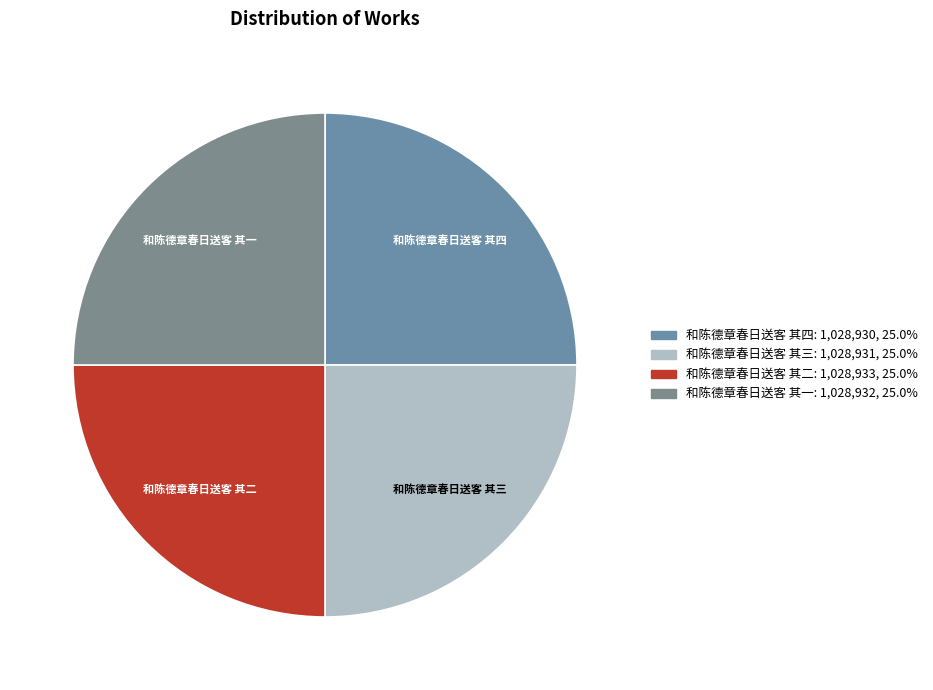

True or false: 和陈德章春日送客 其三 accounts for 11% of the total.

False